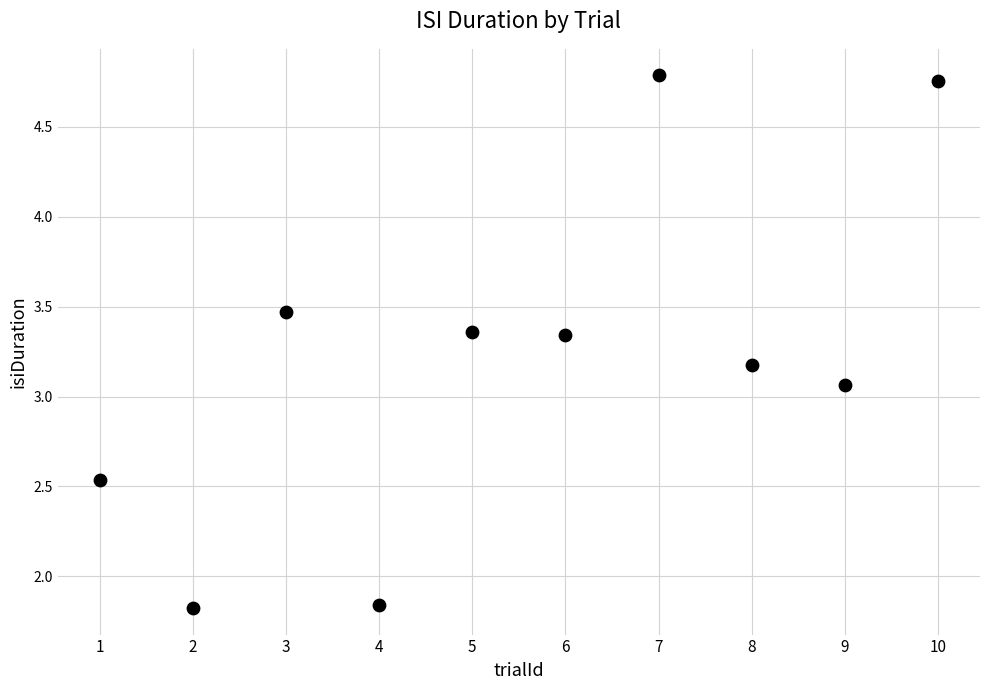

What is the average X value?

5.5